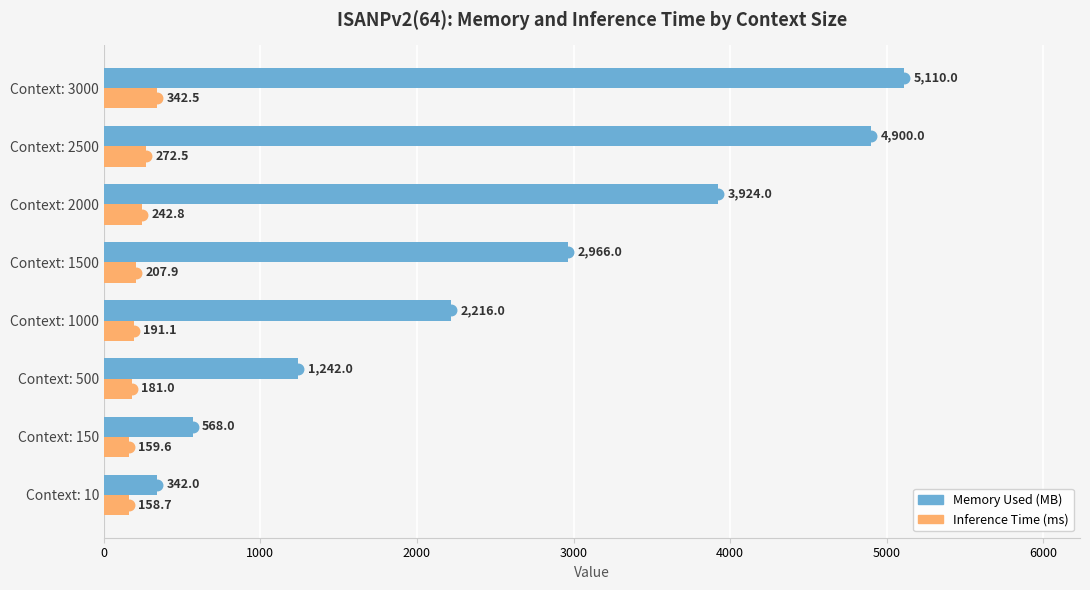

What is the difference between the maximum and minimum values in the Memory Used (MB) series?

4768.0